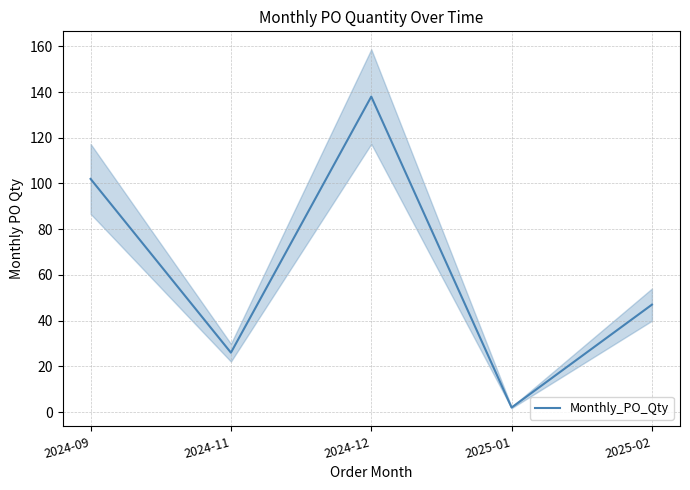

Does the chart display data point markers on the line(s)?

No